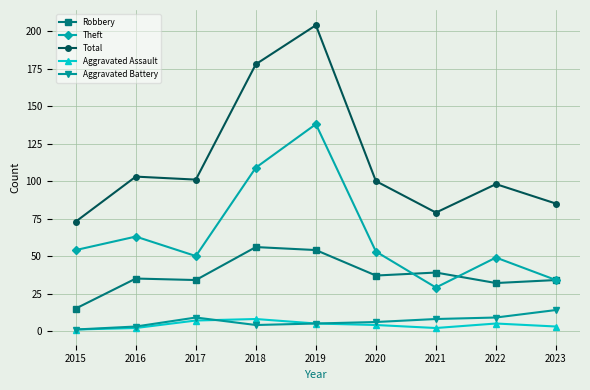

The value of Robbery at 2018 is 56. True or false?

True